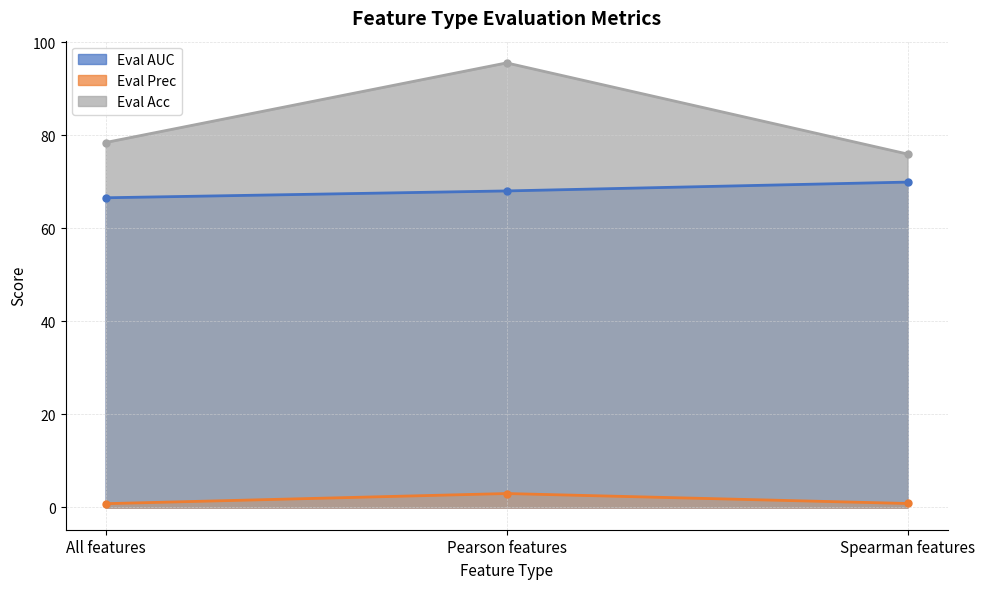

Does the chart have visible grid lines?

Yes